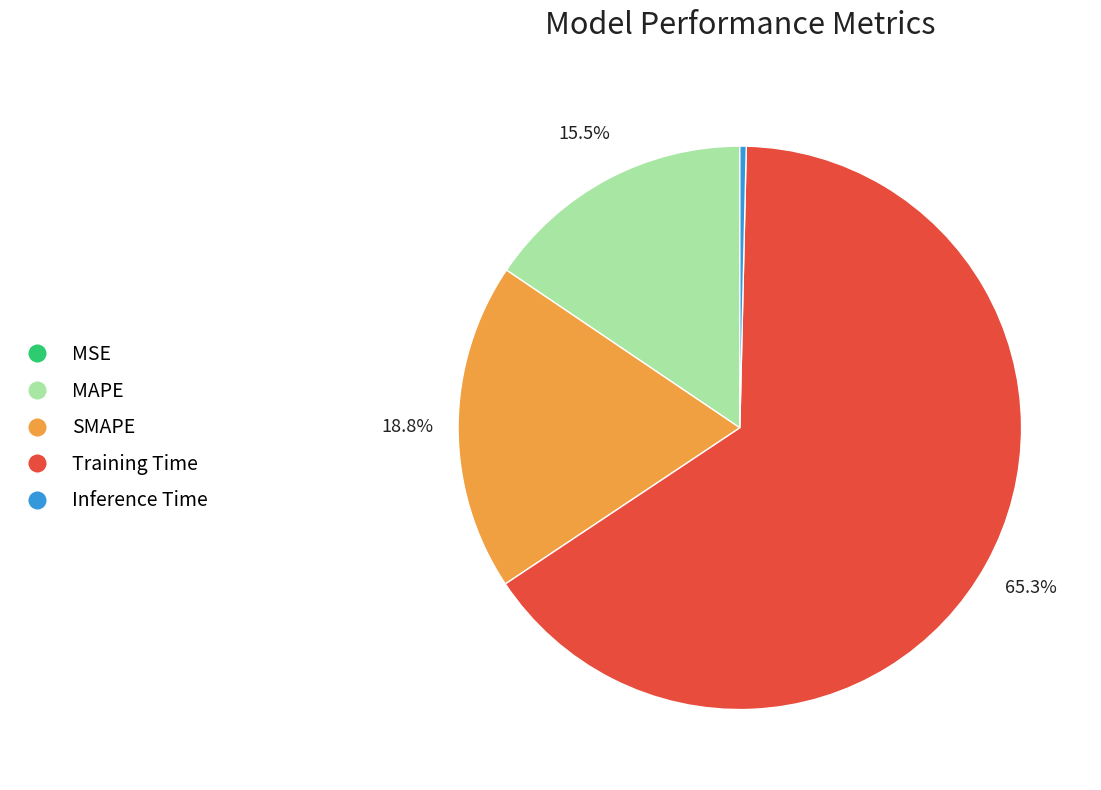

Between MAPE and SMAPE, which is larger?

SMAPE